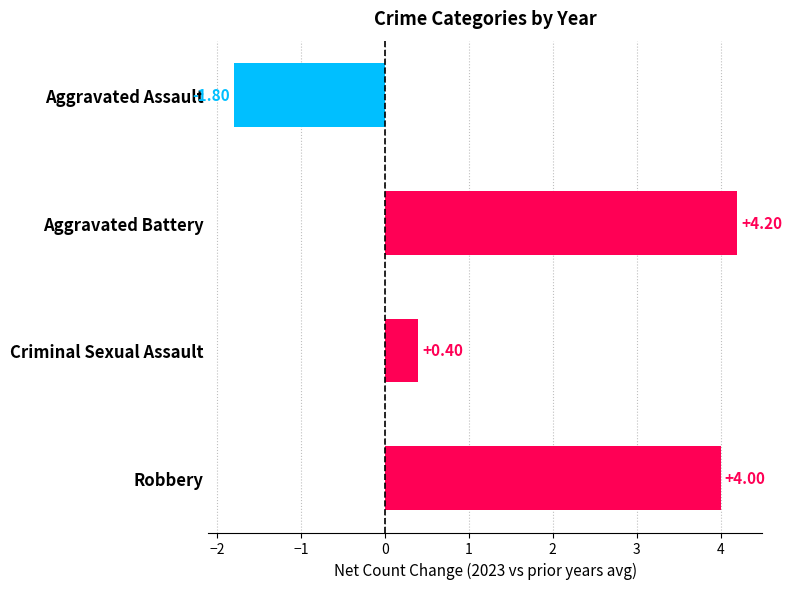

What is the change in value from Aggravated Battery to Criminal Sexual Assault?

-3.8